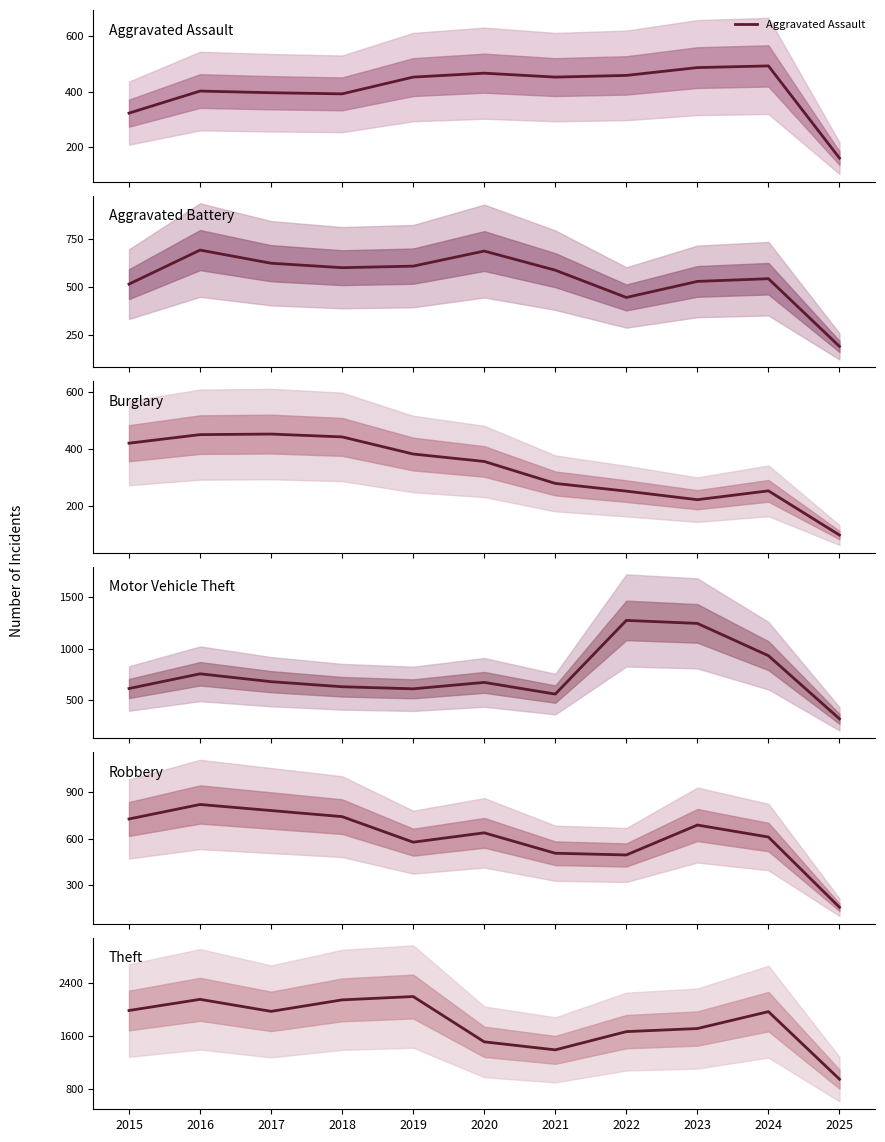

Which category has the highest value across all series?

2019